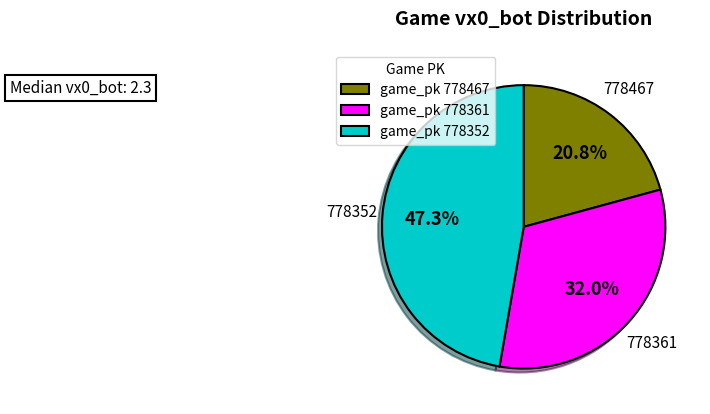

What percentage is the 778361 slice, to the nearest percent?

32%